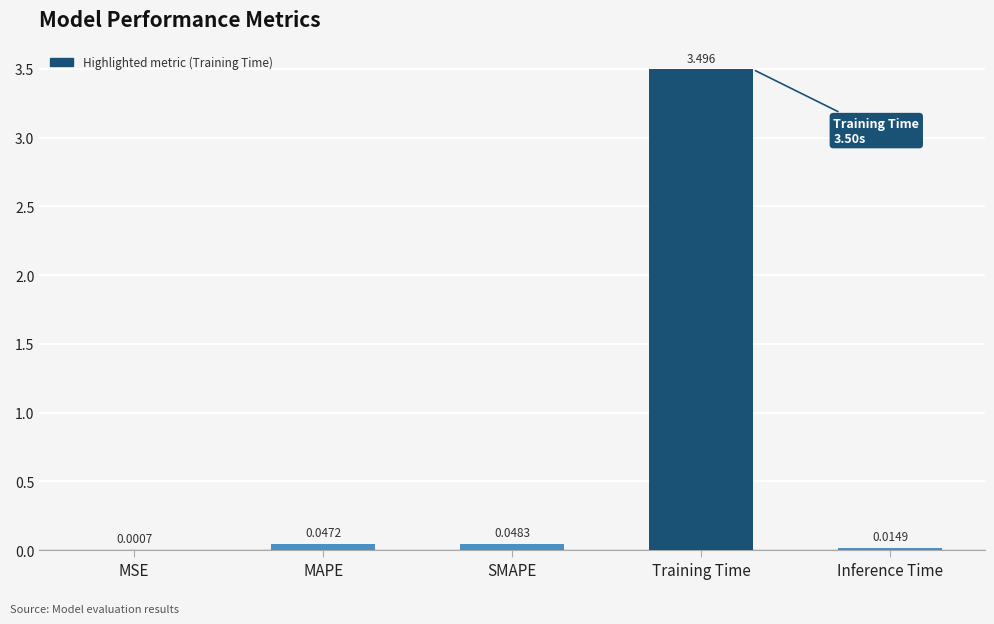

At which label is the value closest to 1?

SMAPE